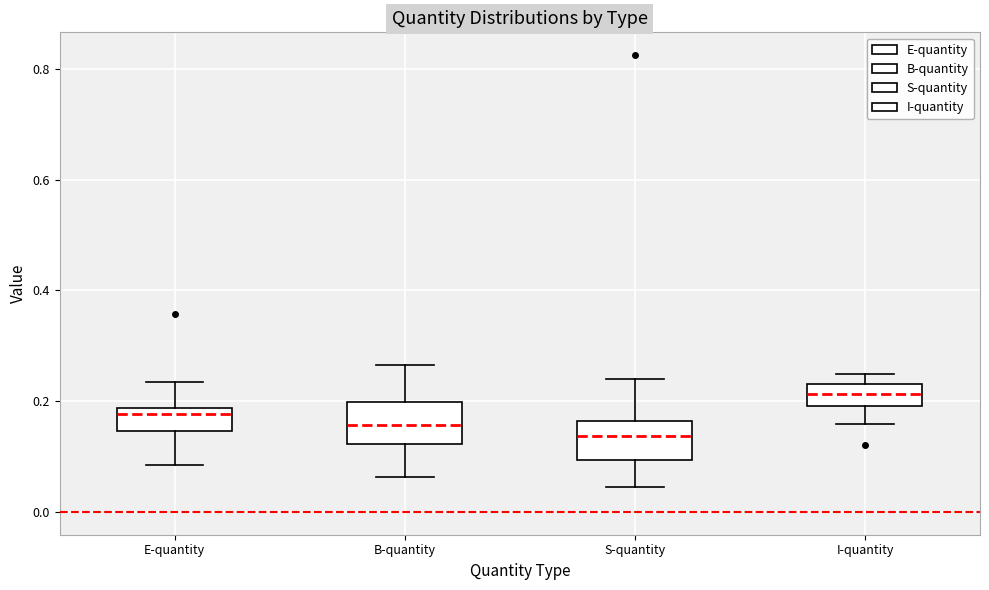

Where does the lower whisker of the box for B-quantity end on the y-axis? The values are not printed on the chart, so give them approximately, as read against the axis.

0.06